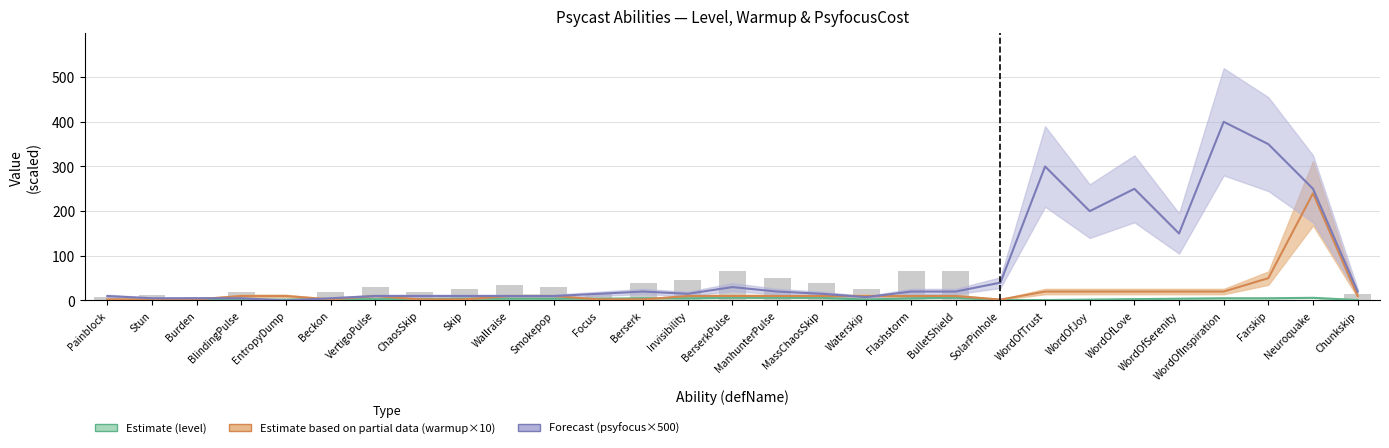

At how many categories does at least one series exceed 356?

1